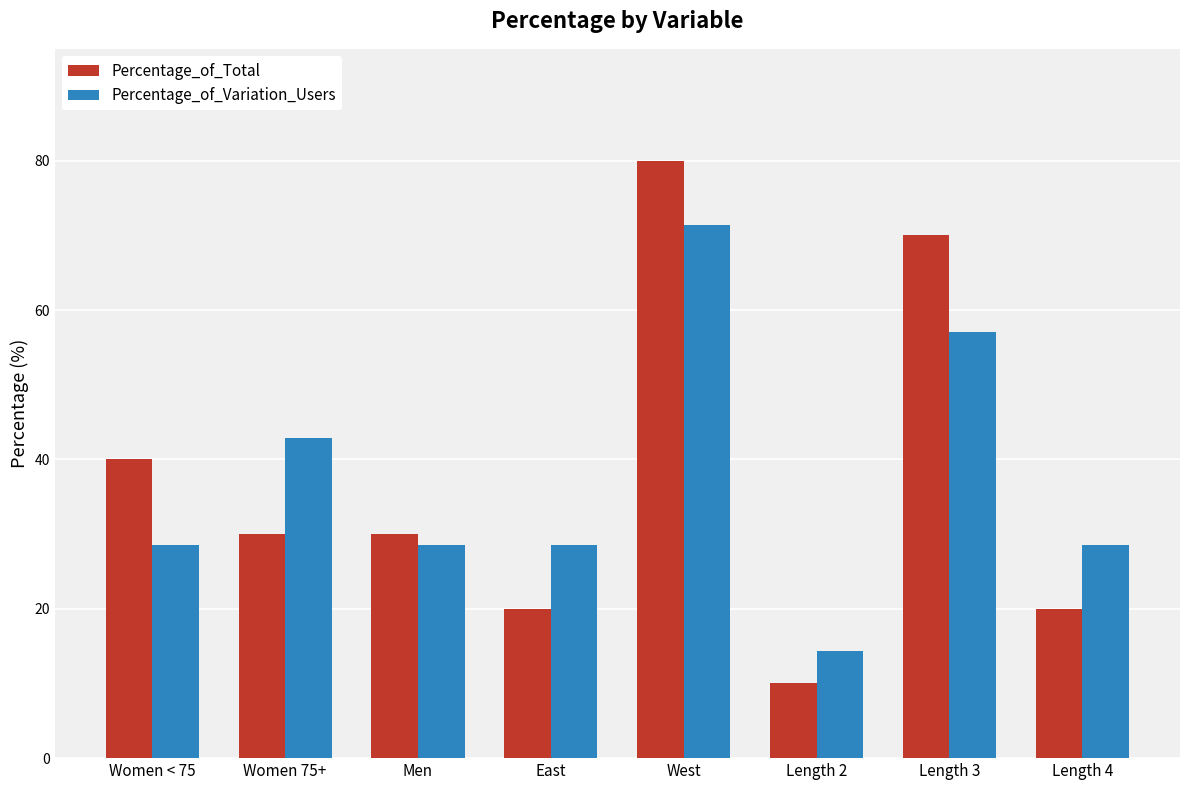

What is the label of the 2nd bar from the right?

Length 3